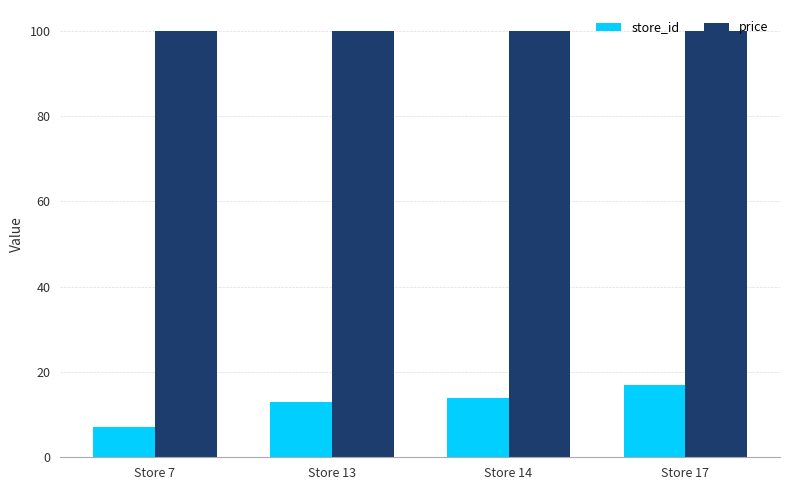

Which category has the lowest value in the store_id series?

Store 7